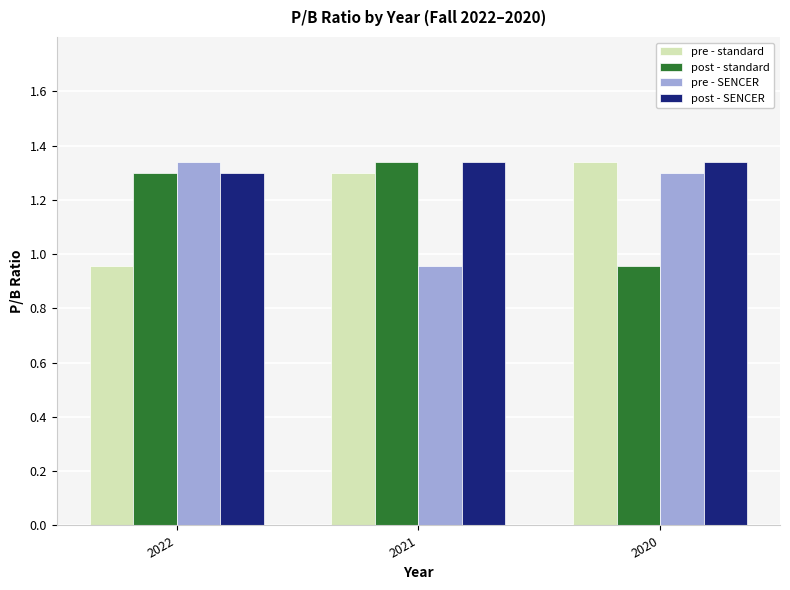

Are the bars horizontal?

No